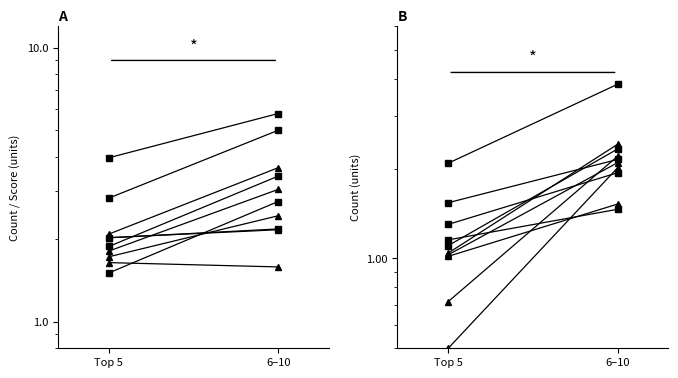

What is the smallest value displayed?

2.1